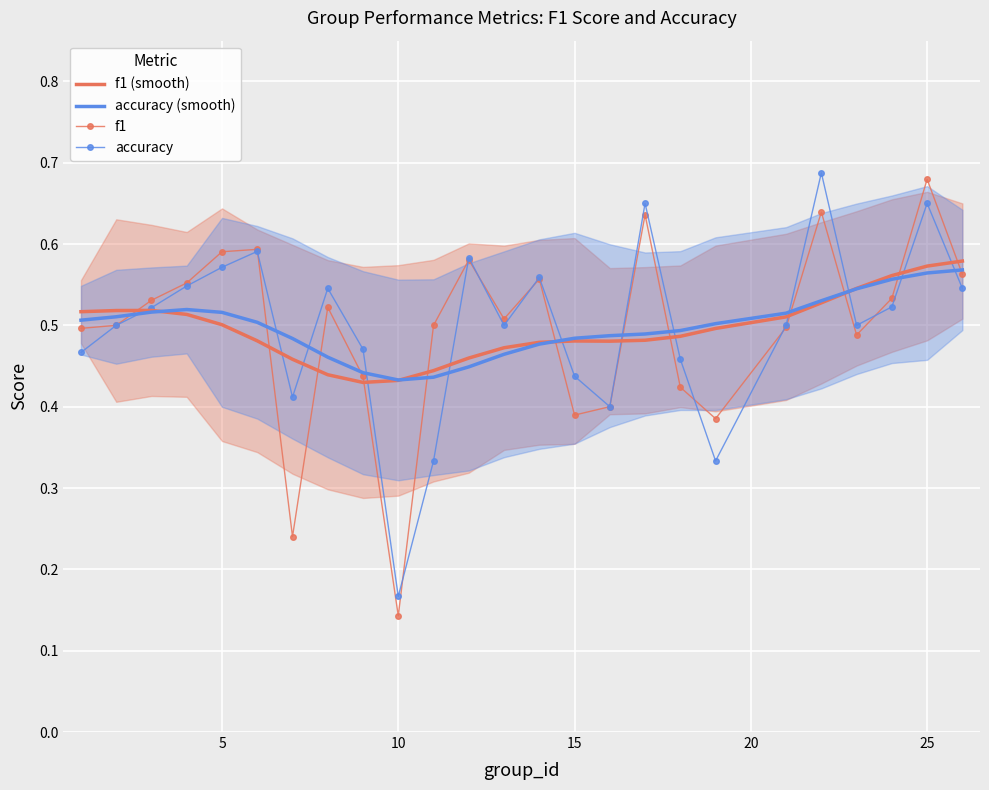

Which series has the largest range (max minus min)?

f1